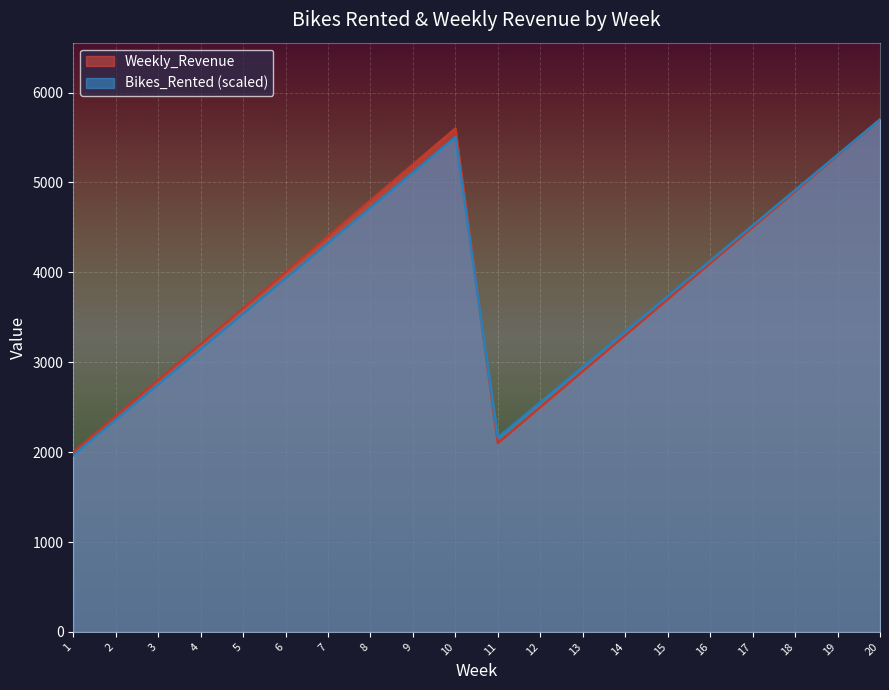

What are all the series names shown in the legend?

Weekly_Revenue, Bikes_Rented (scaled)